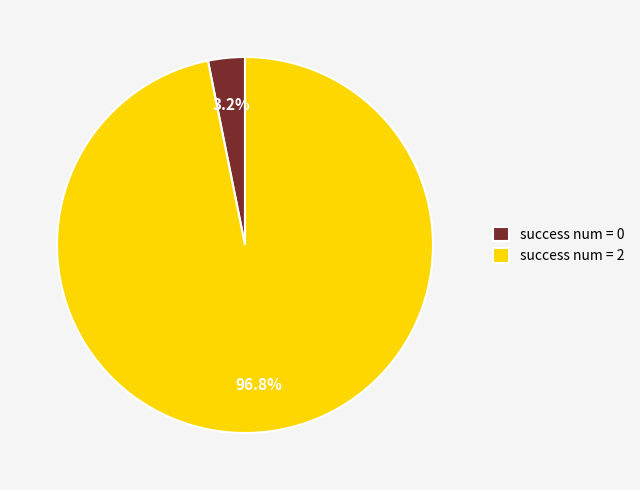

Between success num = 0 and success num = 2, which is larger?

success num = 2